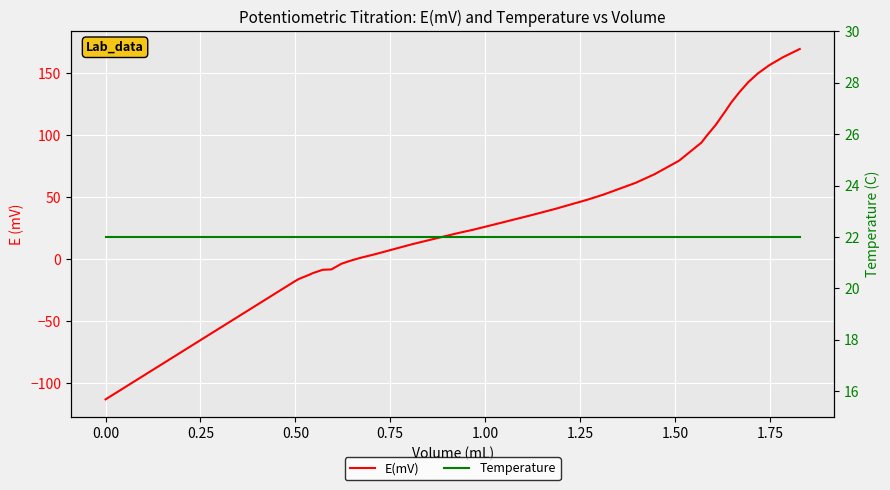

The value of E(mV) at 1.00 is -3.7. True or false?

False